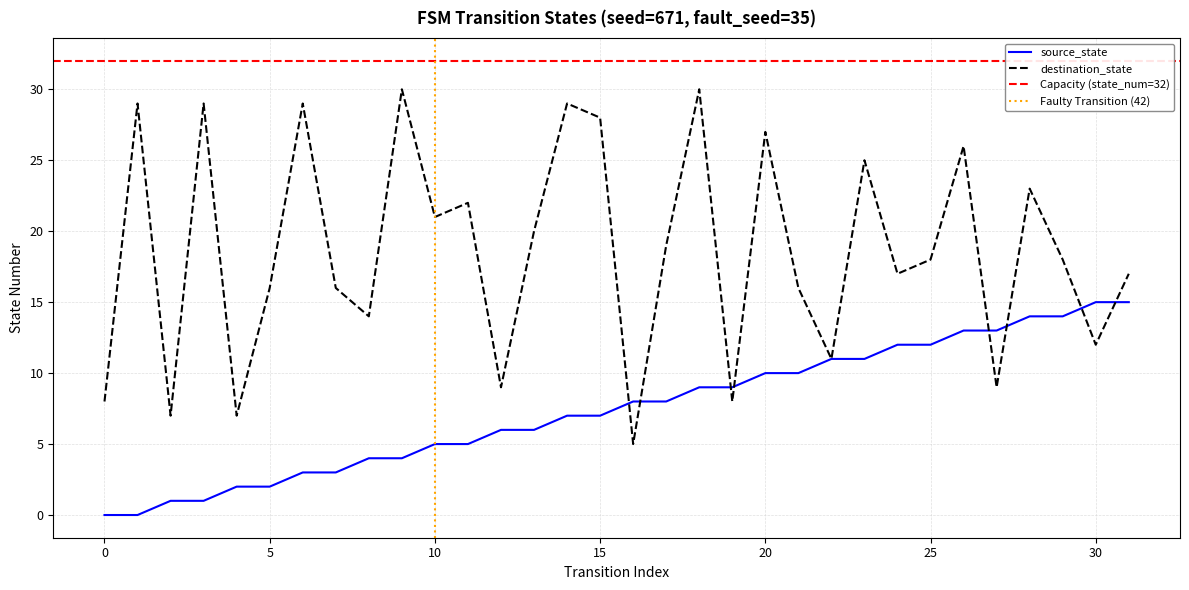

True or false: source_state has a value of 8 at 16.

True